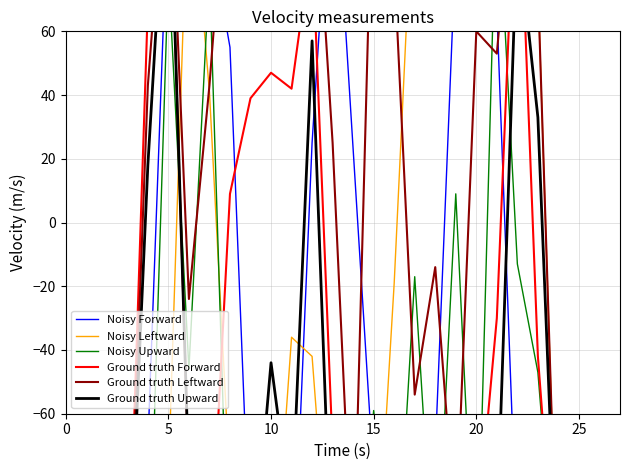

How many positive values does the Noisy Leftward series have?

9